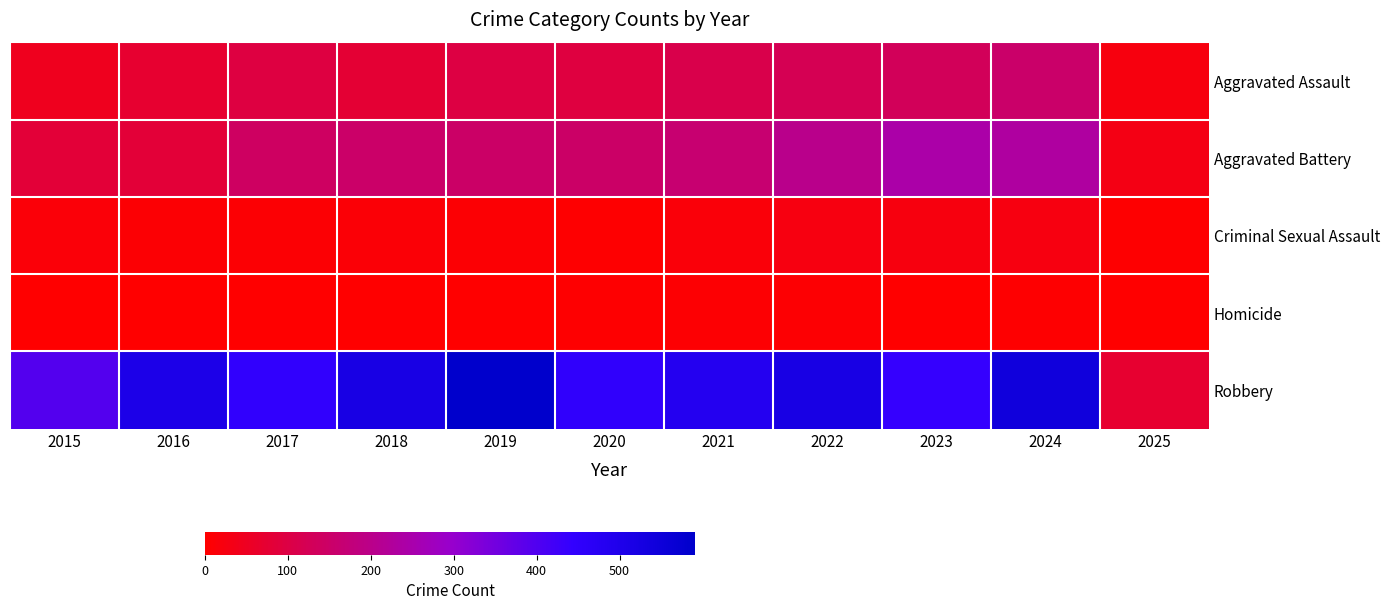

At 2015, list the series in order from smallest to largest.

Homicide, Criminal Sexual Assault, Aggravated Assault, Aggravated Battery, Robbery